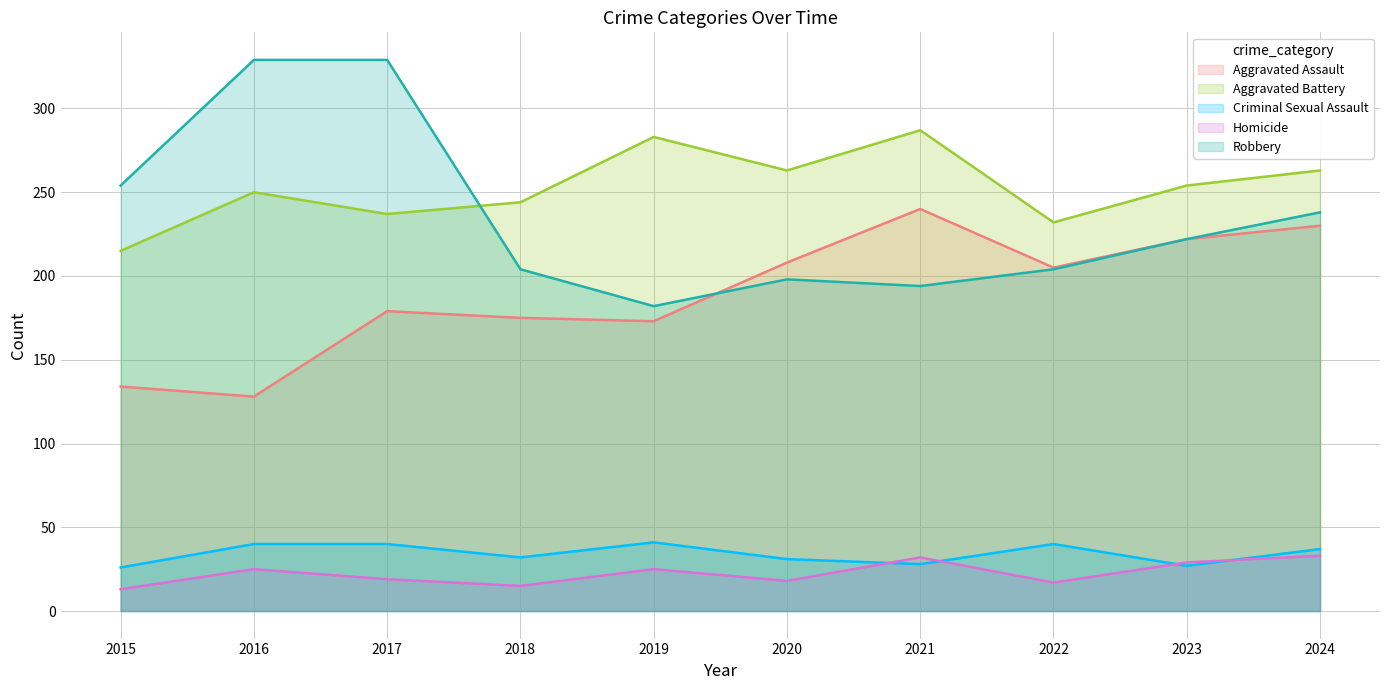

What is the difference between the maximum and minimum values in the Robbery series?

147